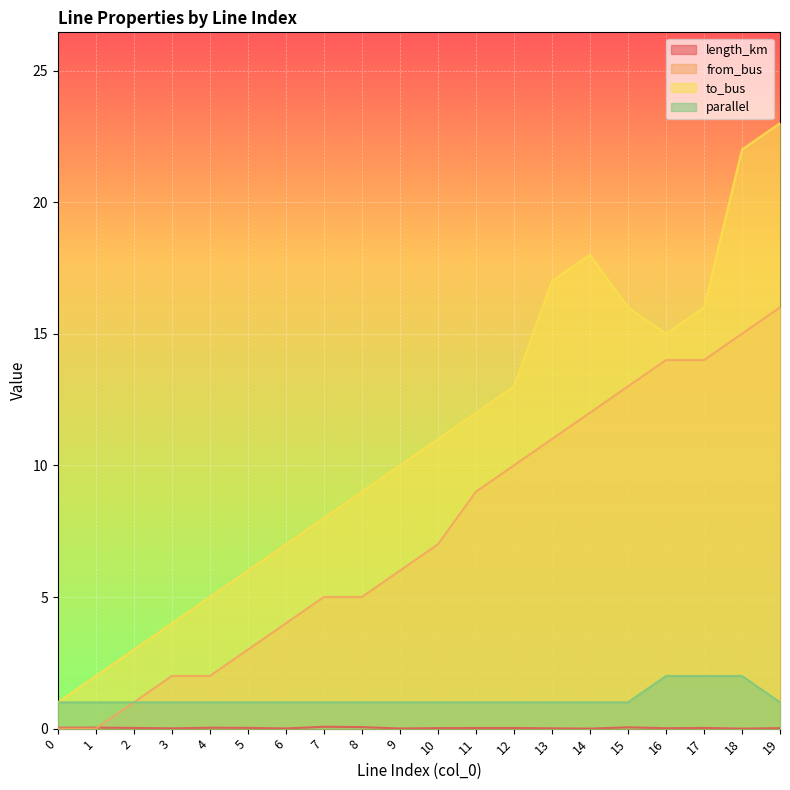

What is the approximate value of parallel at 19?

1.0